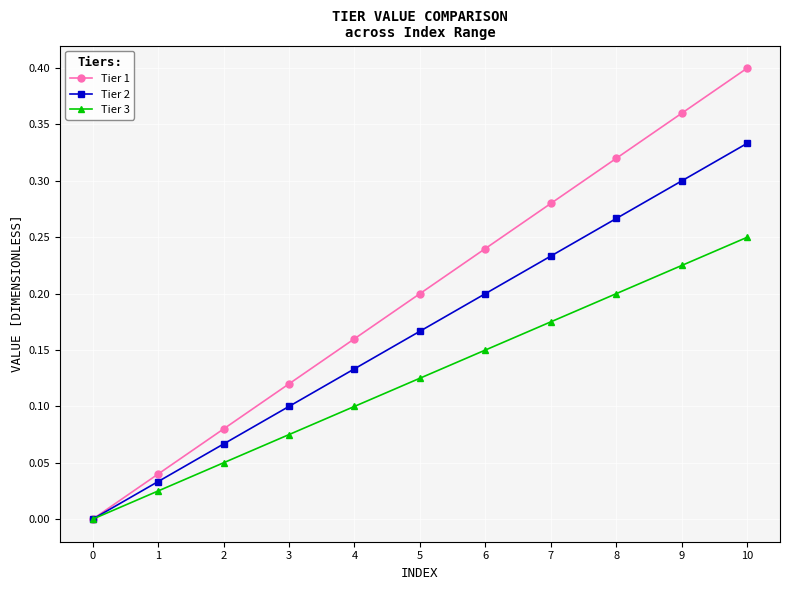

What is the sum of all Tier 1 values?

2.2